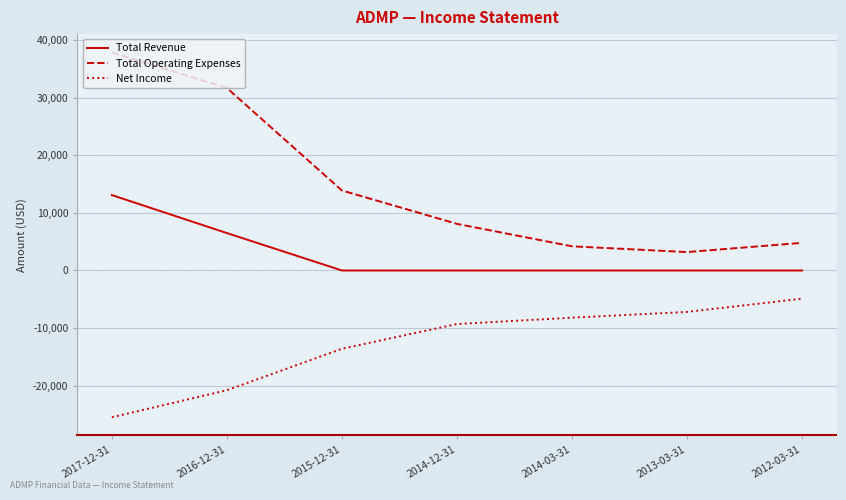

Is the value of Net Income at 2012-03-31 greater than the value of Total Operating Expenses at 2014-12-31?

No